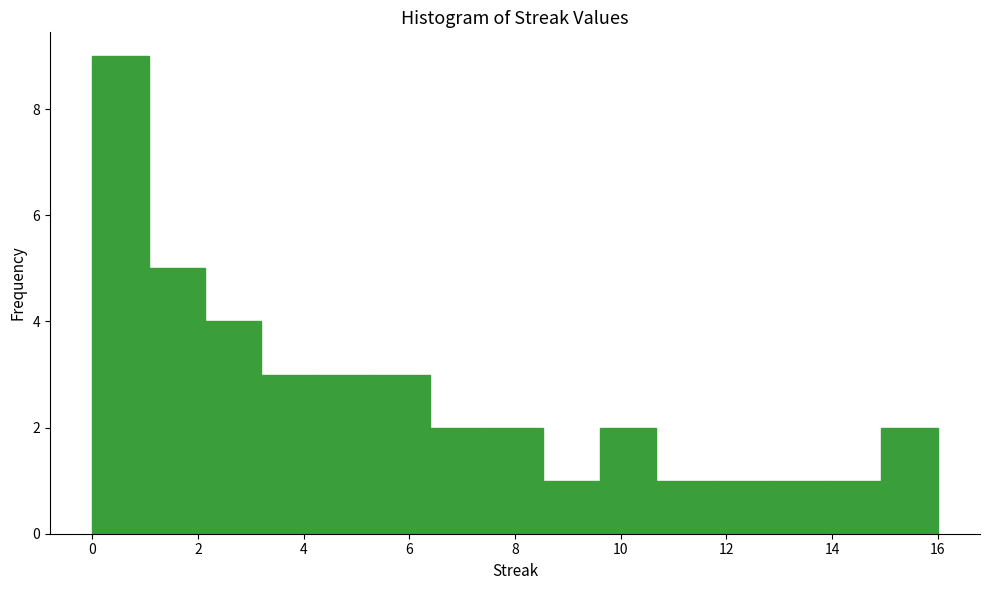

Which range on the x-axis has the tallest bar?

0.0 to 1.0